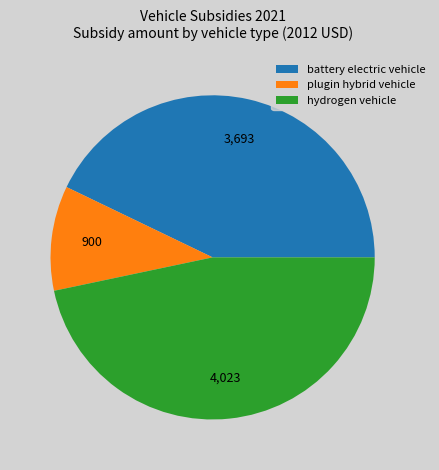

What is the ratio of the value at battery electric vehicle to the value at hydrogen vehicle?

0.9